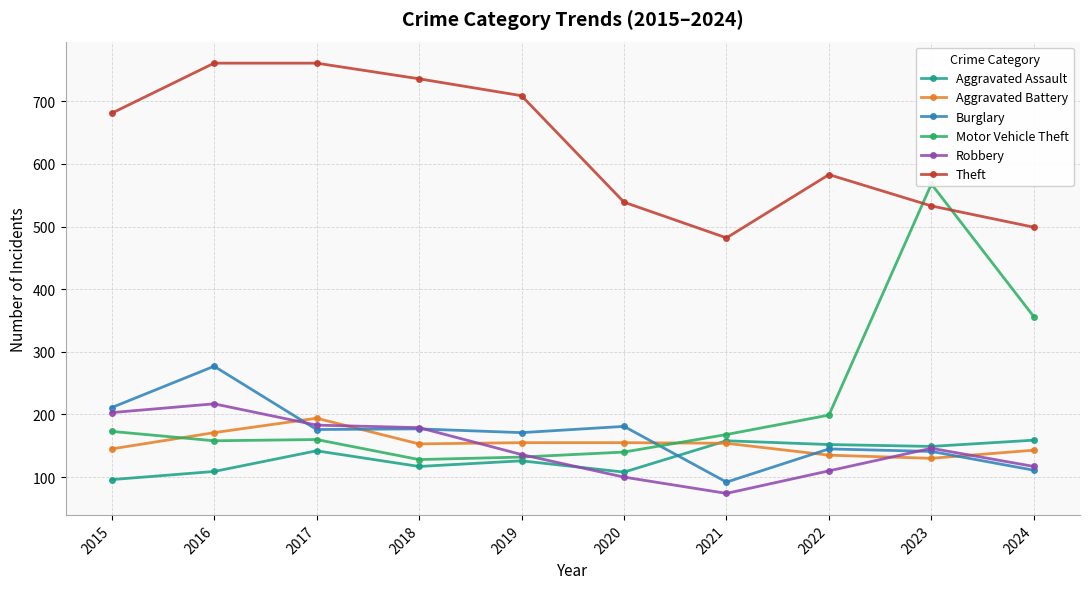

What is the value of the Theft point at the 1st from the left?

681